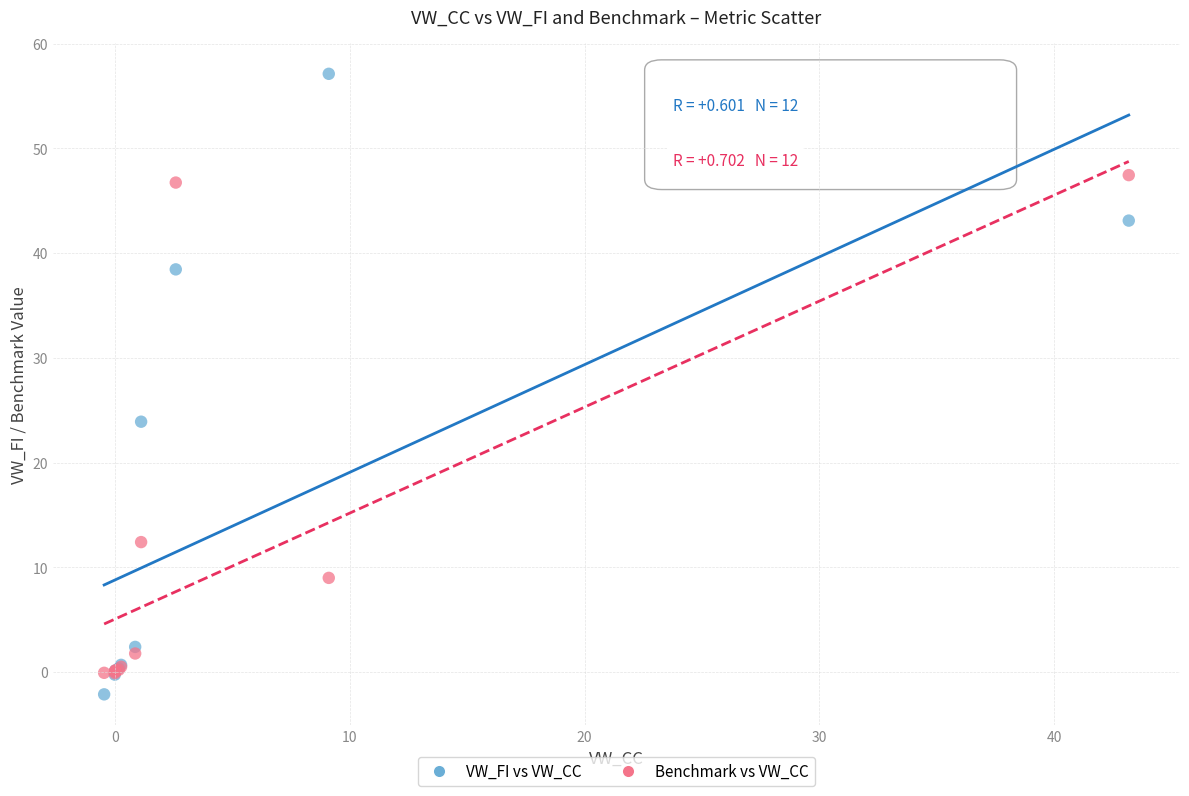

What are all the series names shown in the legend?

VW_FI vs VW_CC, Benchmark vs VW_CC